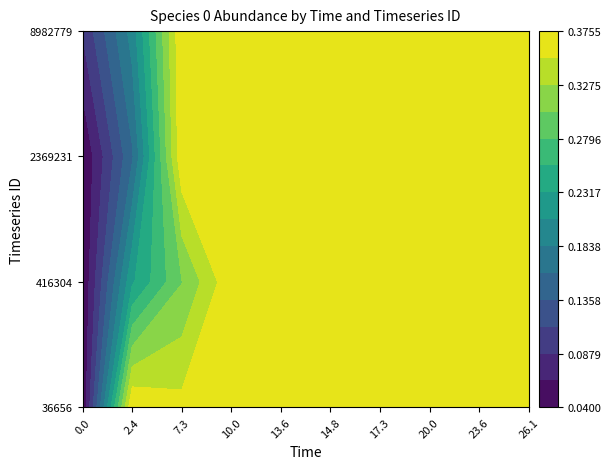

Reading left to right, what are all the values shown in this chart?

36656: 0=0.0	1=0.4	2=0.4	3=0.4	4=0.4	5=0.4	6=0.4	7=0.4	8=0.4	9=0.4
416304: 0=0.0	1=0.2	2=0.3	3=0.4	4=0.4	5=0.4	6=0.4	7=0.4	8=0.4	9=0.4
2369231: 0=0.0	1=0.2	2=0.4	3=0.4	4=0.4	5=0.4	6=0.4	7=0.4	8=0.4	9=0.4
8982779: 0=0.1	1=0.2	2=0.4	3=0.4	4=0.4	5=0.4	6=0.4	7=0.4	8=0.4	9=0.4